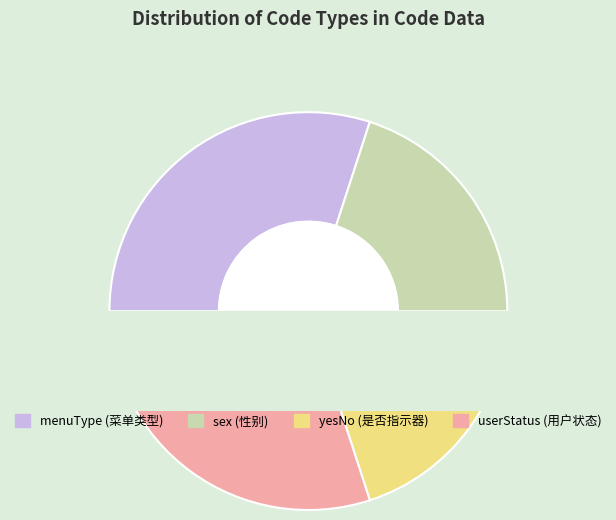

Count the number of slices in the pie.

4